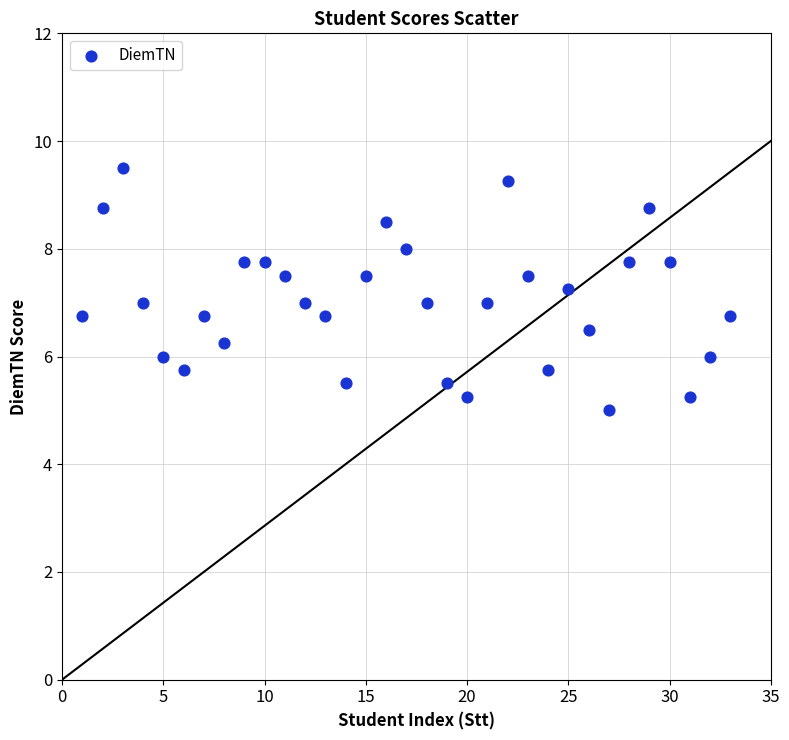

What is the range of Y values (max minus min)?

4.5